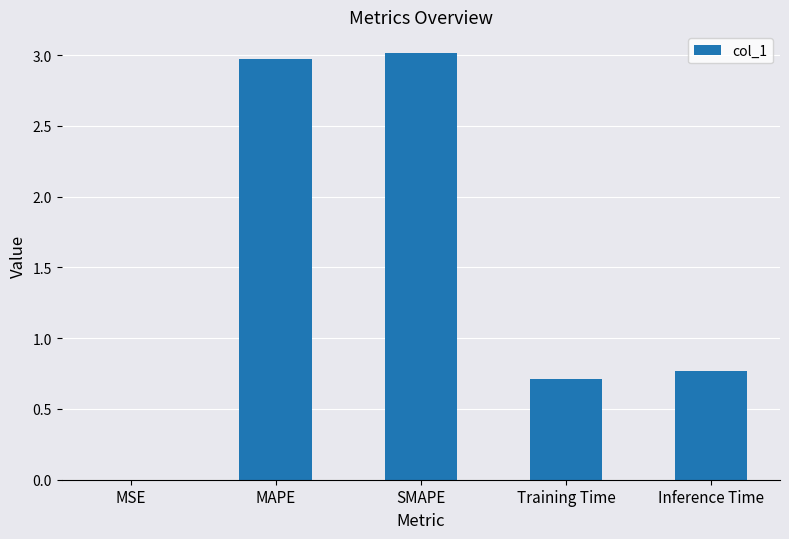

What is the sum of all values?

7.5